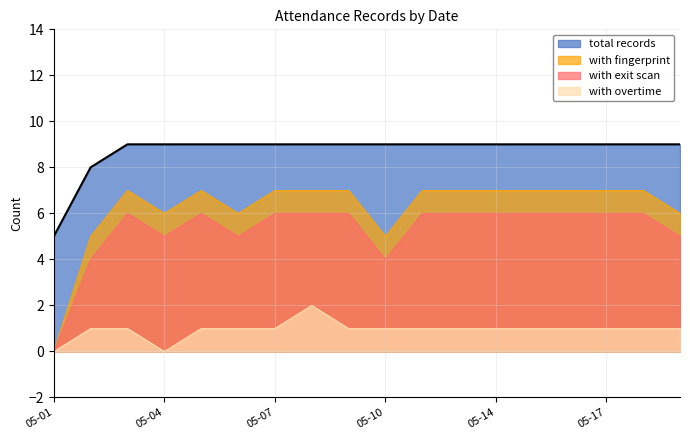

Which series has the largest total across all categories?

total records